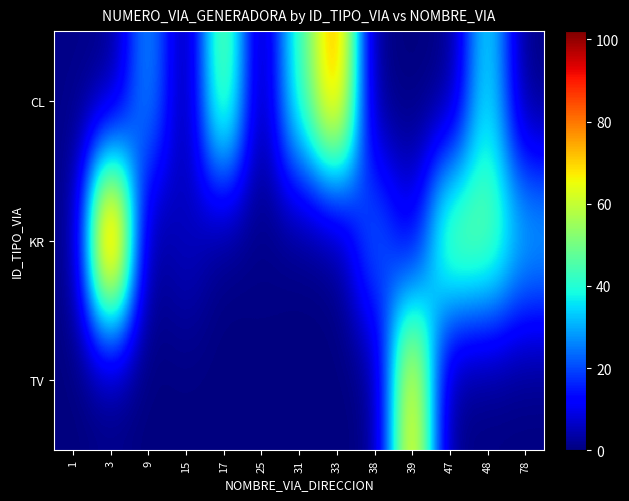

Reading left to right, what are all the values shown in this chart?

CL: 1=1	3=0	9=30	15=0	17=54	25=0	31=43	33=81	38=0	39=0	47=0	48=39	78=0
KR: 1=0	3=102	9=0	15=7	17=0	25=1	31=0	33=0	38=26	39=8	47=53	48=50	78=32
TV: 1=0	3=0	9=0	15=0	17=0	25=0	31=0	33=0	38=0	39=74	47=0	48=0	78=0